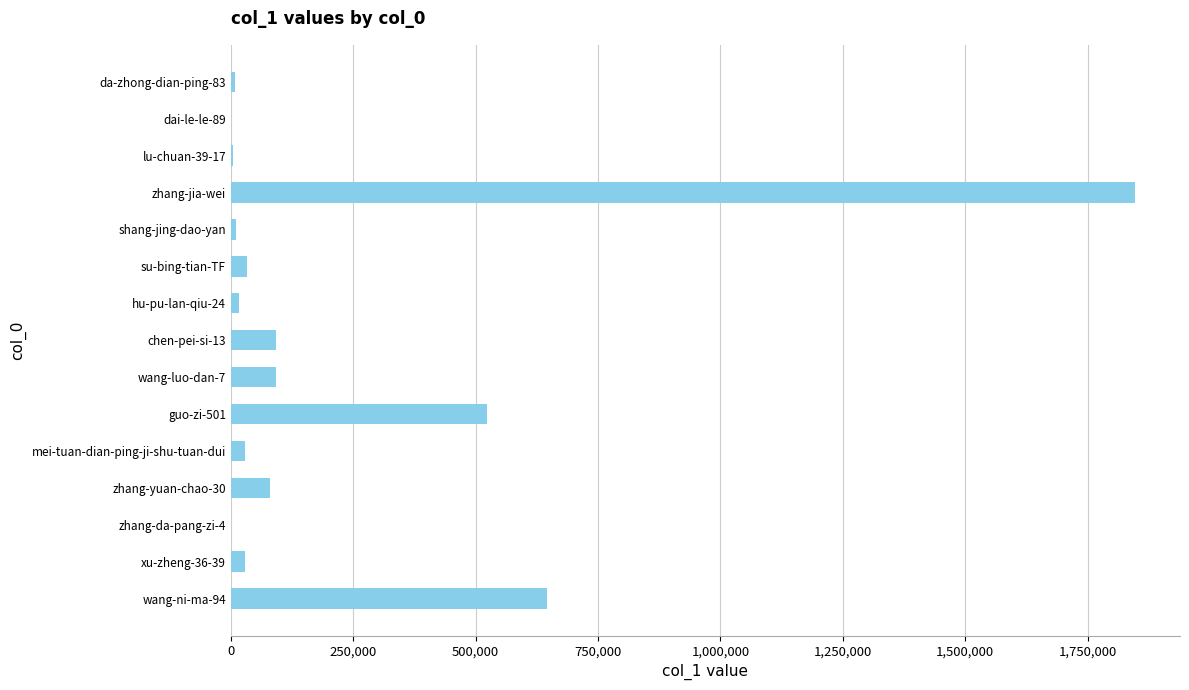

Where is the data nearest to the value 923231?

wang-ni-ma-94